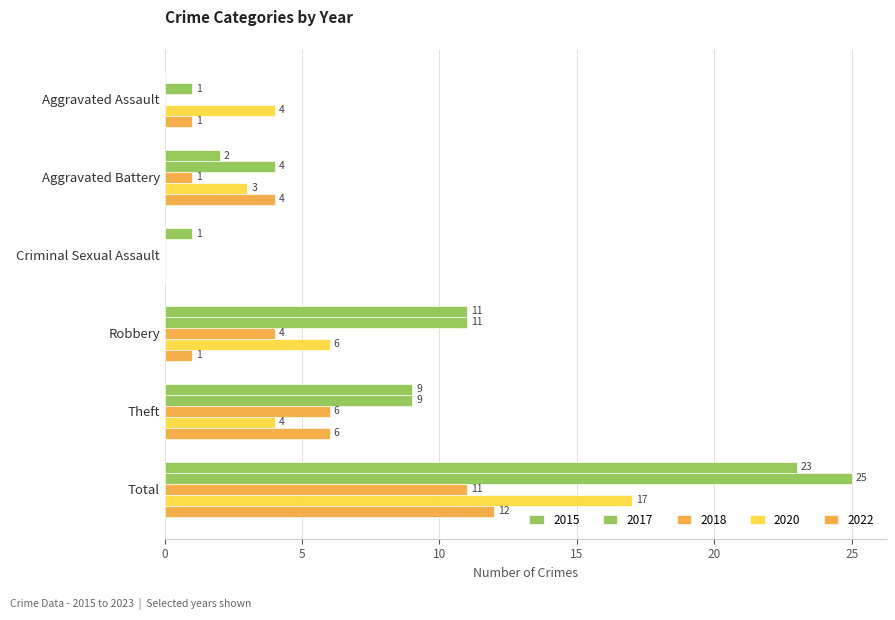

Count the number of data series in this chart.

5